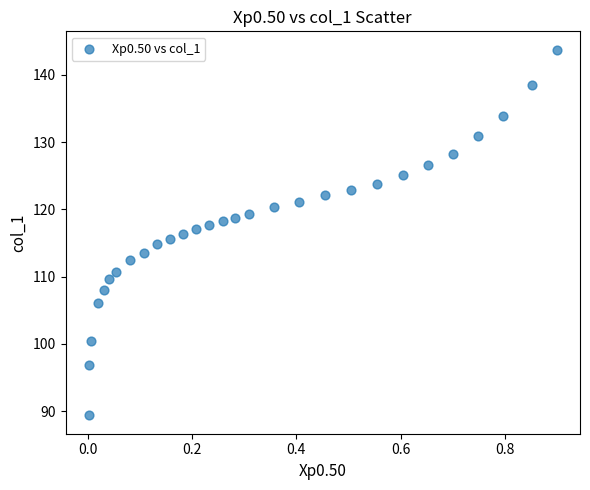

What is the range of Y values (max minus min)?

54.4